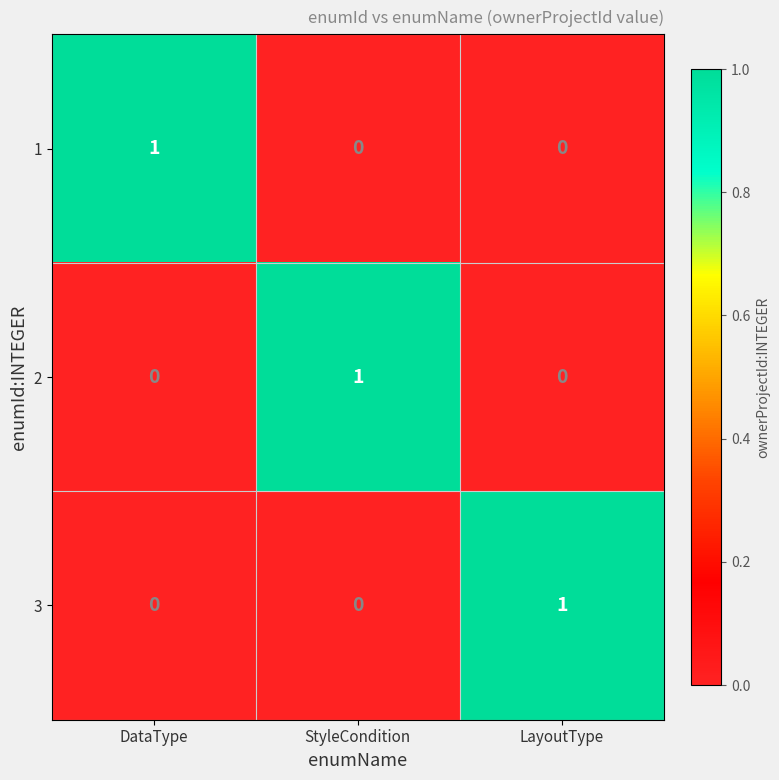

How many values in the 3 series exceed 0?

1